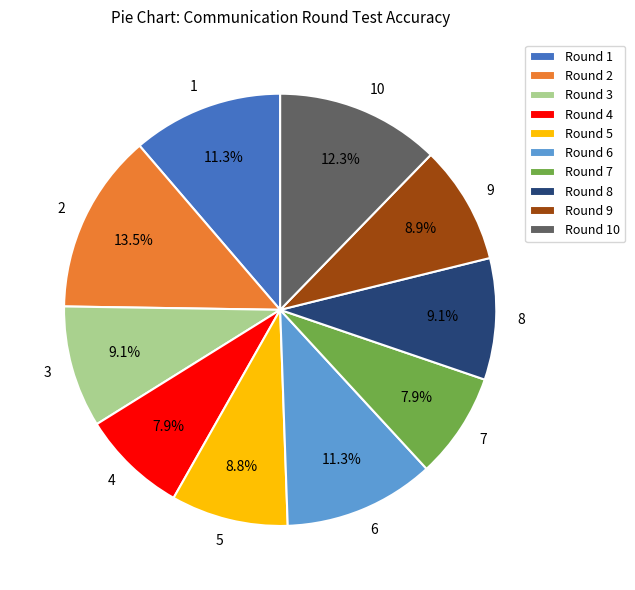

What is the ratio of the value at 2 to the value at 6?

1.2